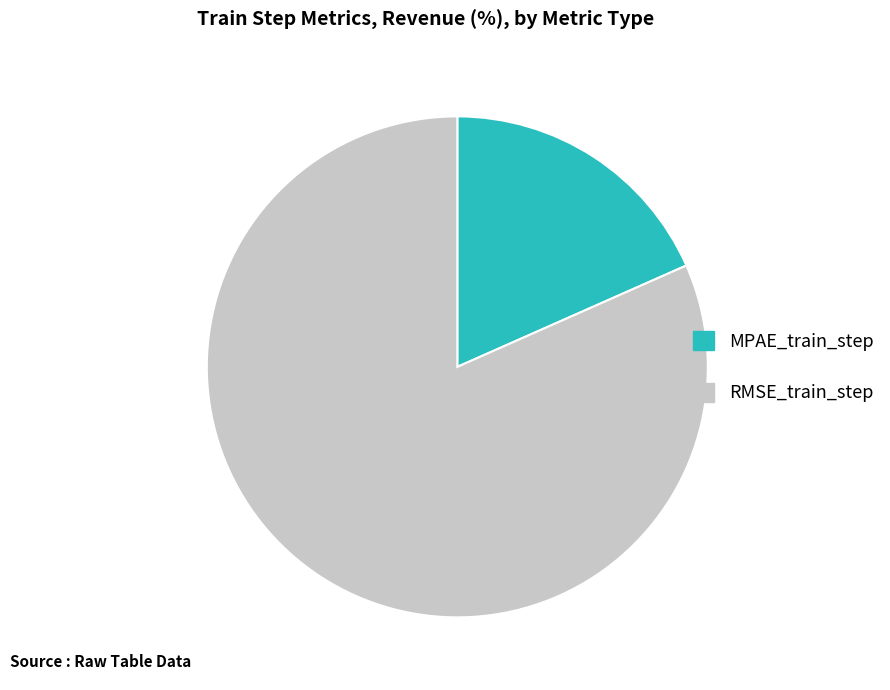

Is RMSE_train_step the majority of the pie?

Yes